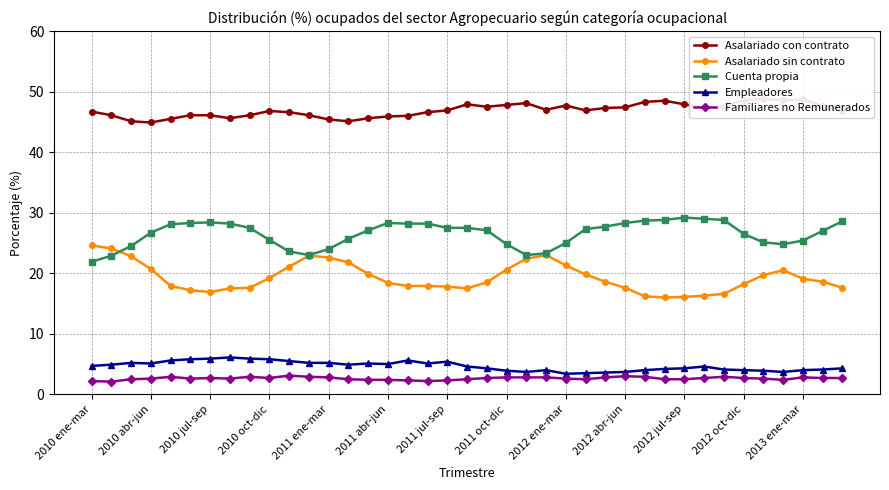

What is the highest value of the Empleadores series?

6.1